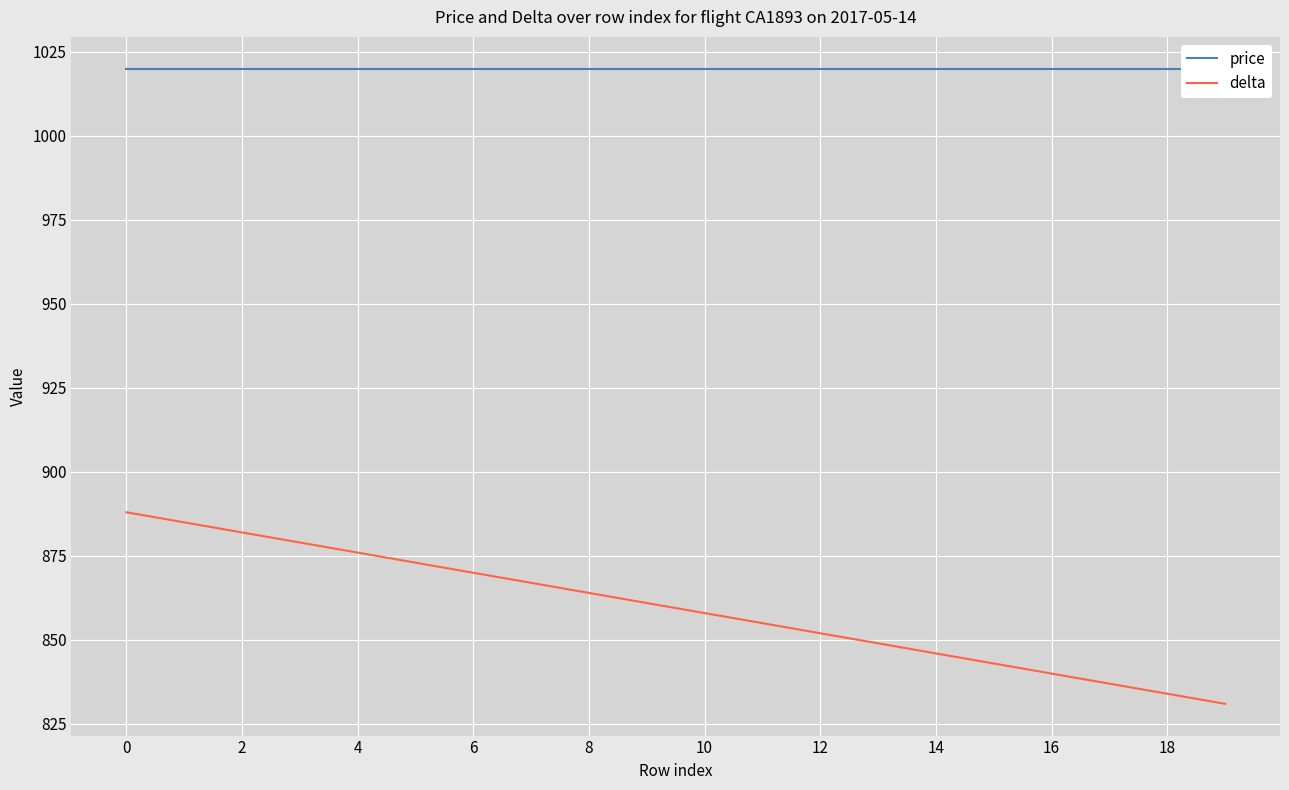

How many categories are shown in the chart?

20